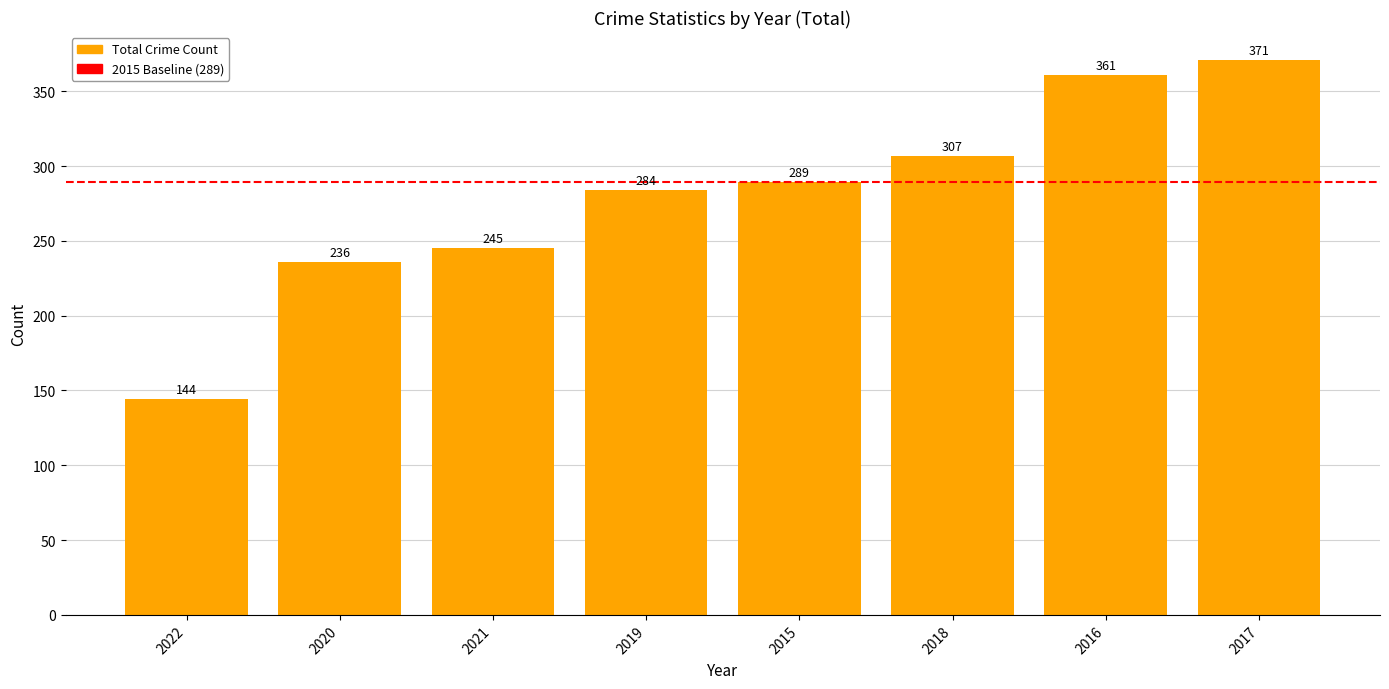

What is the ratio of the value at 2020 to the value at 2018?

0.8